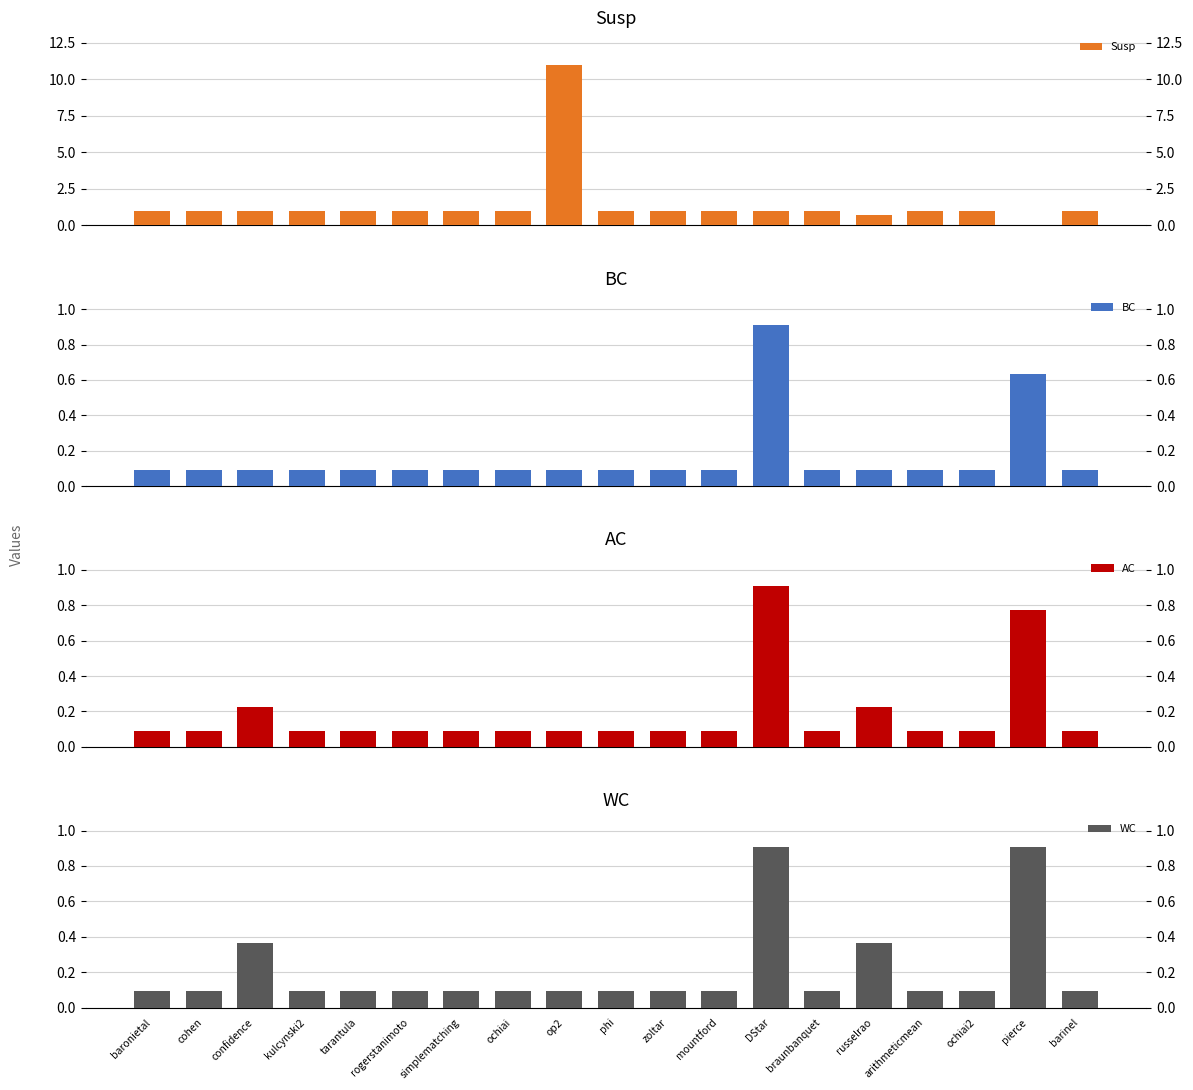

Are the bars grouped side by side (vs. stacked)?

Yes